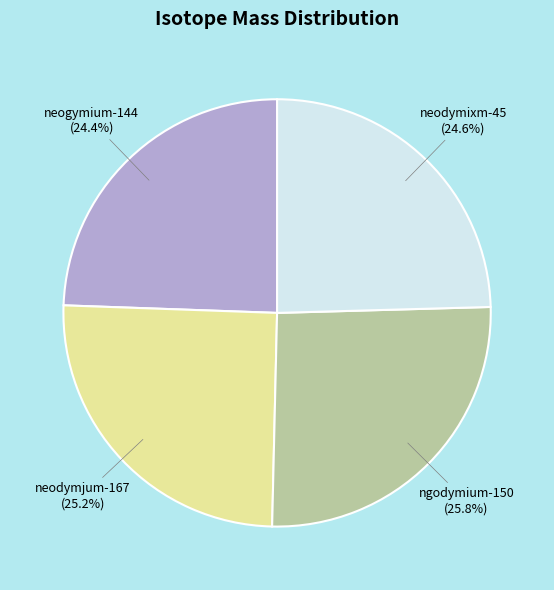

Count the number of slices in the pie.

4